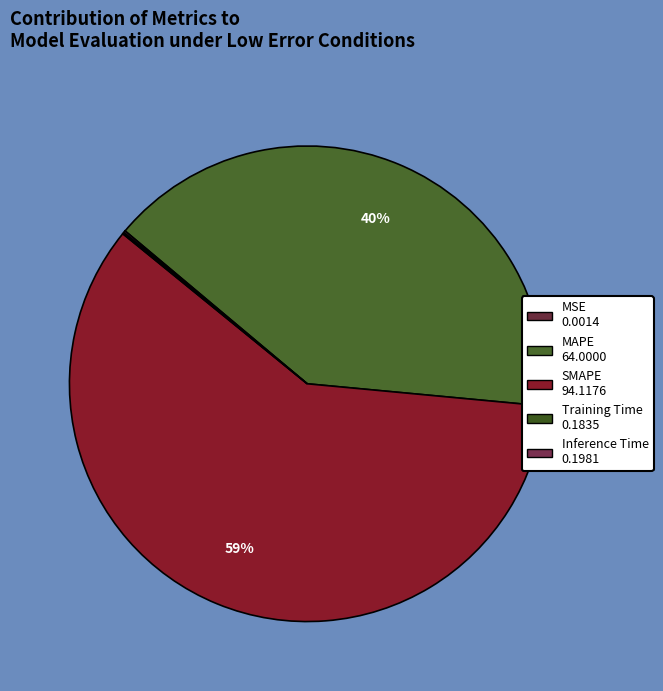

How much of the chart is everything except Training Time?

99.9%